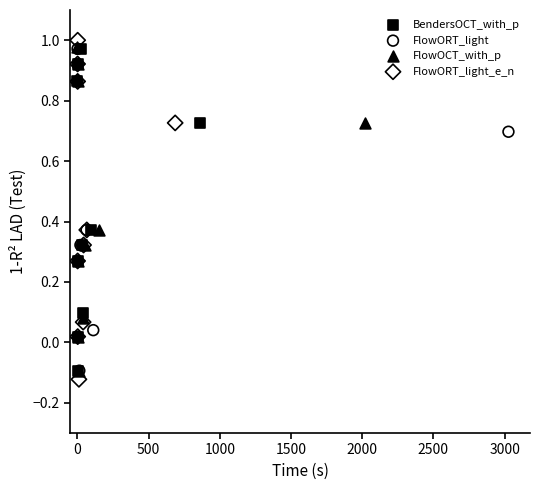

Which series reaches the minimum Y coordinate?

FlowORT_light_e_n